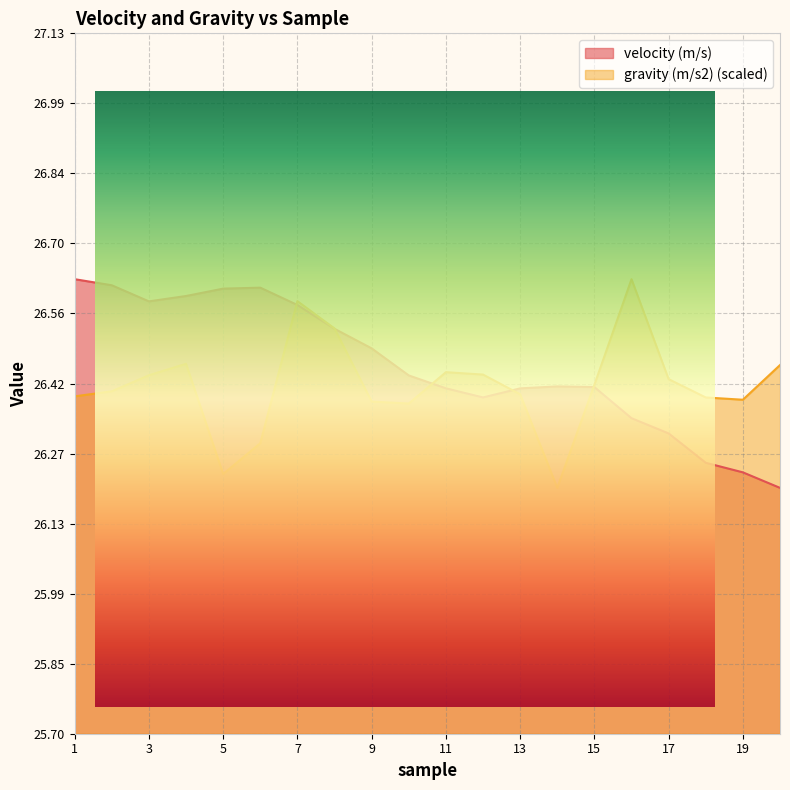

What is the sum of all velocity (m/s) values?

529.0